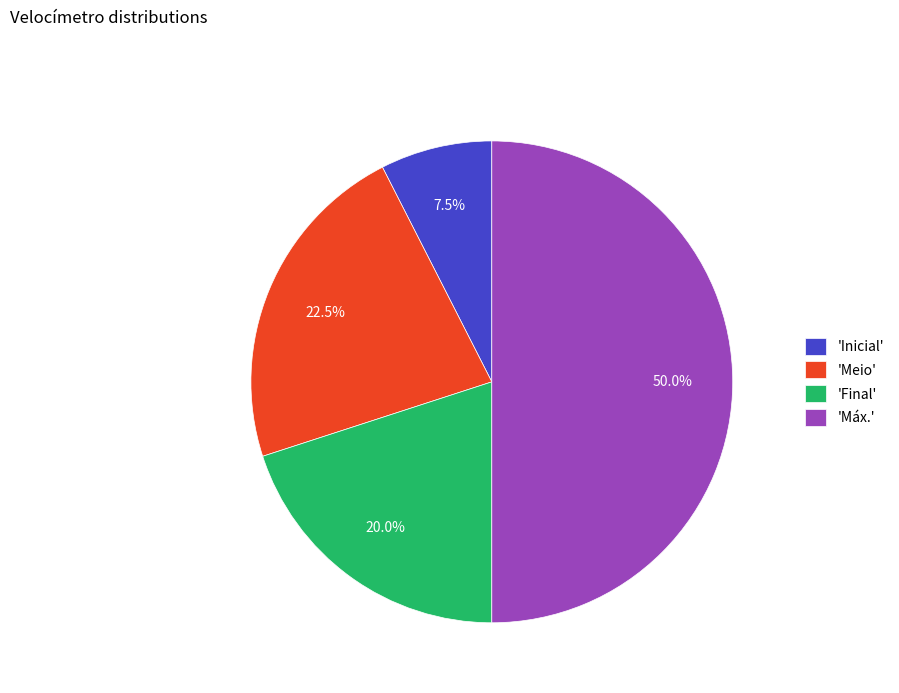

What is the largest slice in the pie chart?

'Máx.'